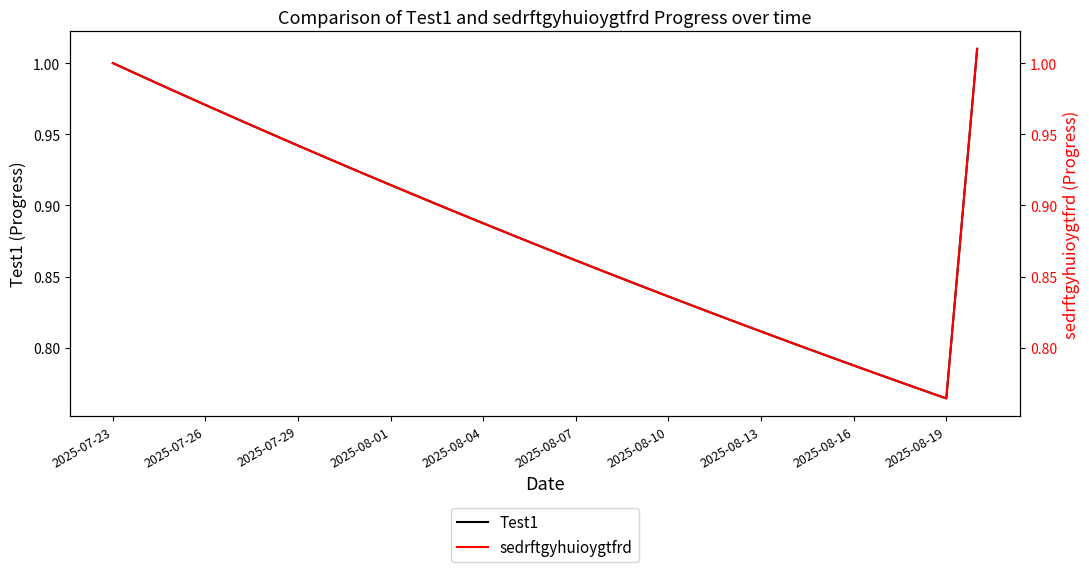

True or false: sedrftgyhuioygtfrd has a value of 1.2 at 2025-08-07.

False